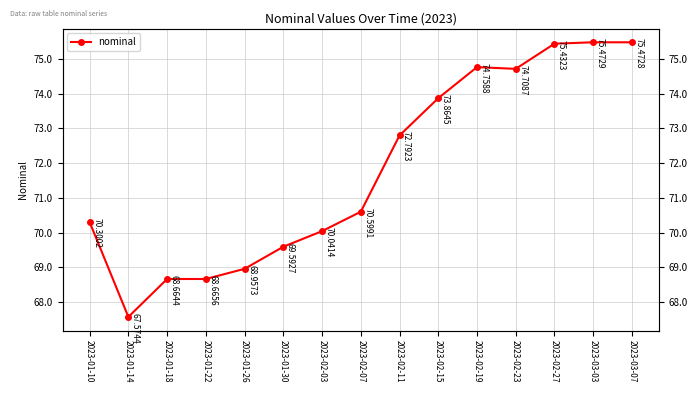

List the labels in order of value, smallest first.

2023-01-14, 2023-01-18, 2023-01-22, 2023-01-26, 2023-01-30, 2023-02-03, 2023-01-10, 2023-02-07, 2023-02-11, 2023-02-15, 2023-02-23, 2023-02-19, 2023-02-27, 2023-03-07, 2023-03-03